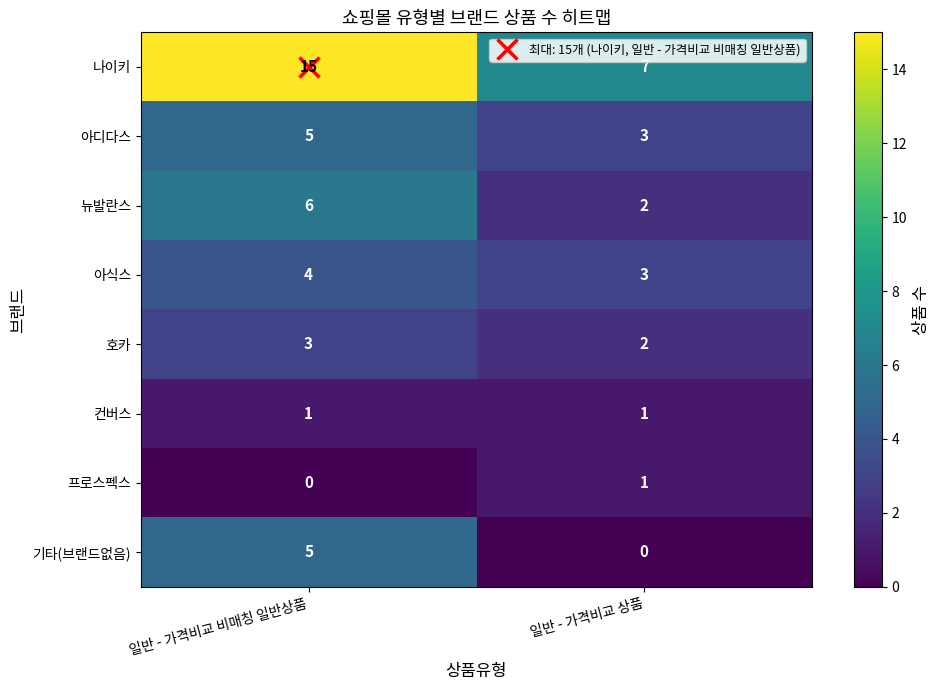

At which category is the sum across all series the highest?

일반 - 가격비교 비매칭 일반상품